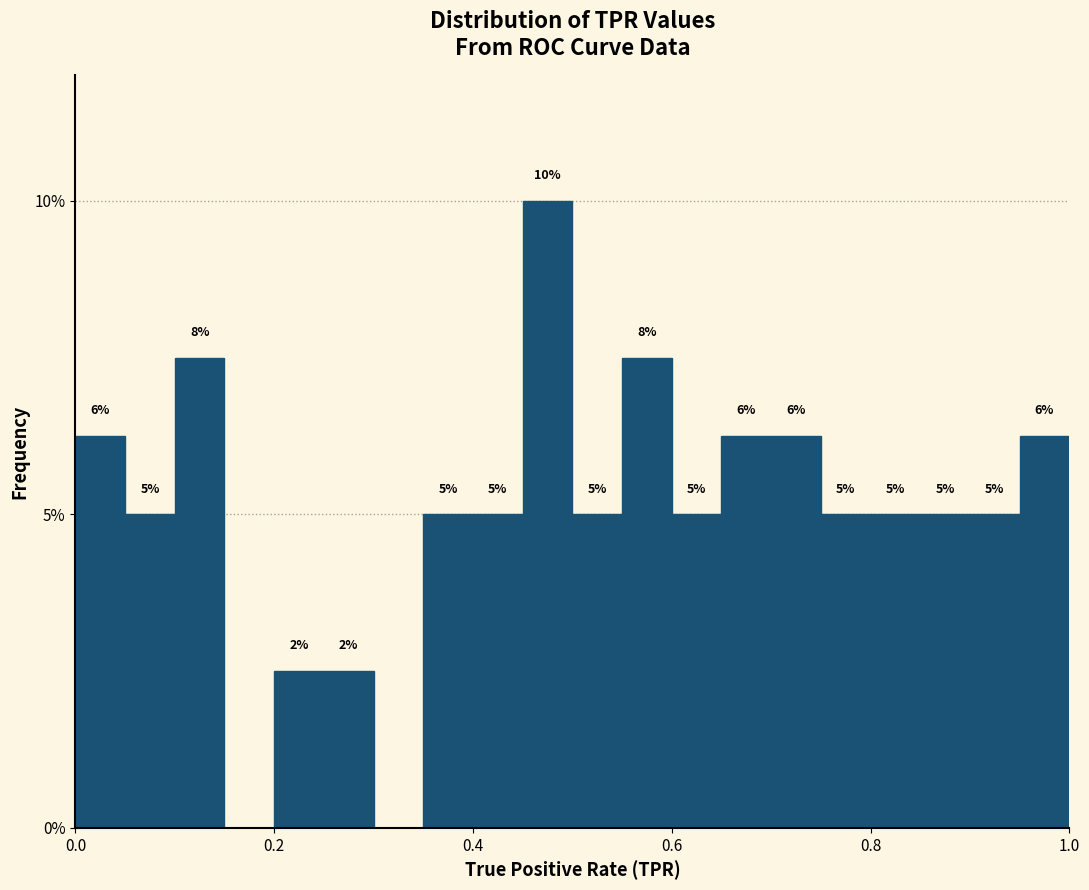

Around what value on the x-axis is the tallest bar? Give the approximate position of its centre, as read against the axis.

0.48